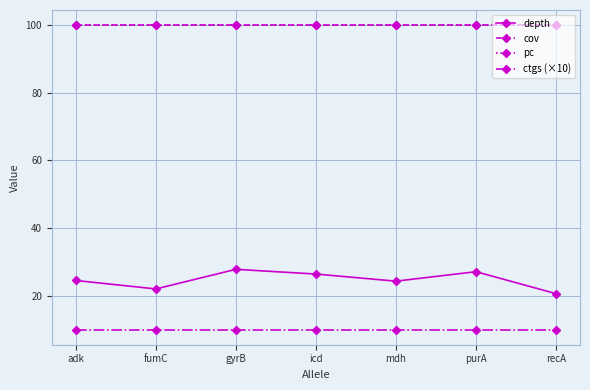

Which series has the largest total across all categories?

cov